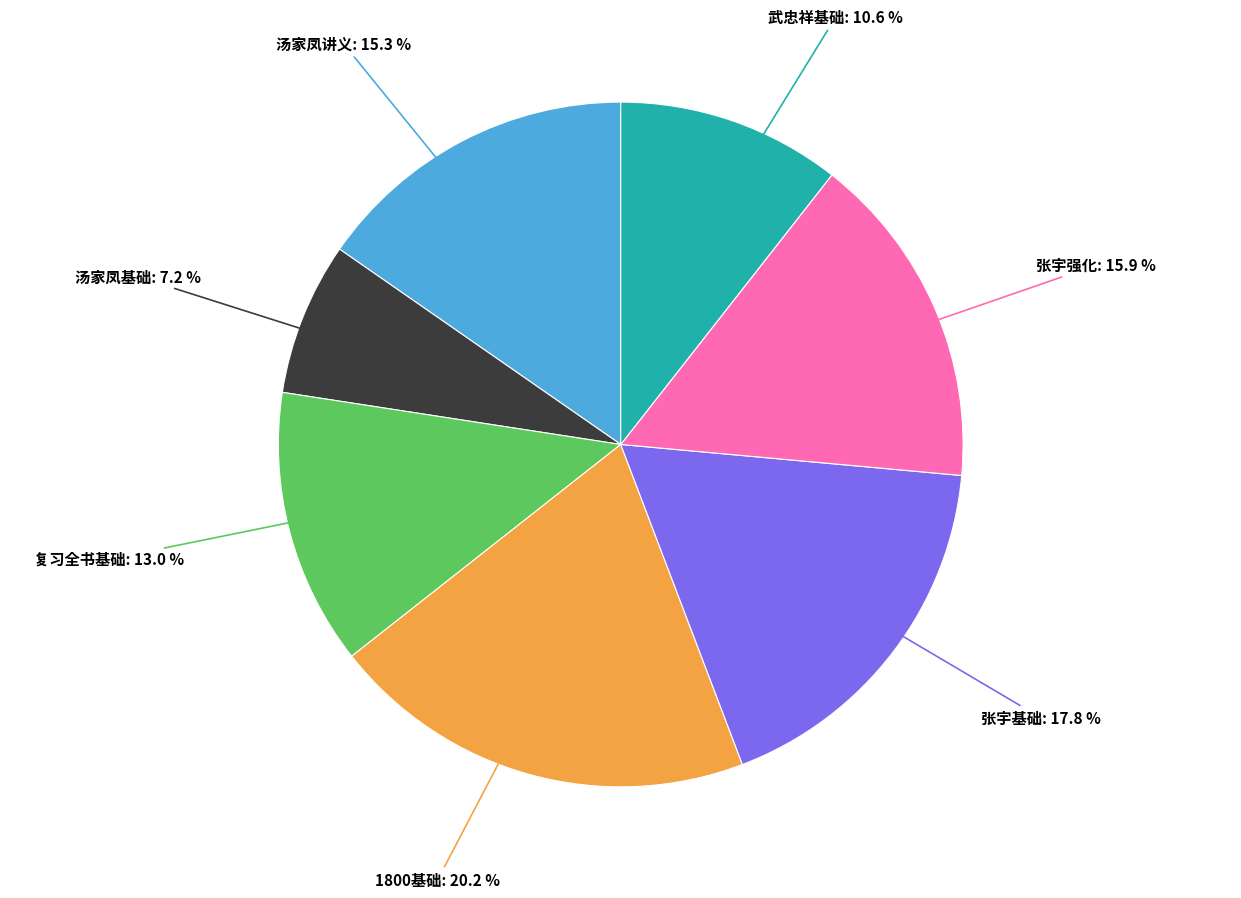

Approximately how many times larger is the value at 武忠祥基础 compared to 汤家凤基础?

1.5